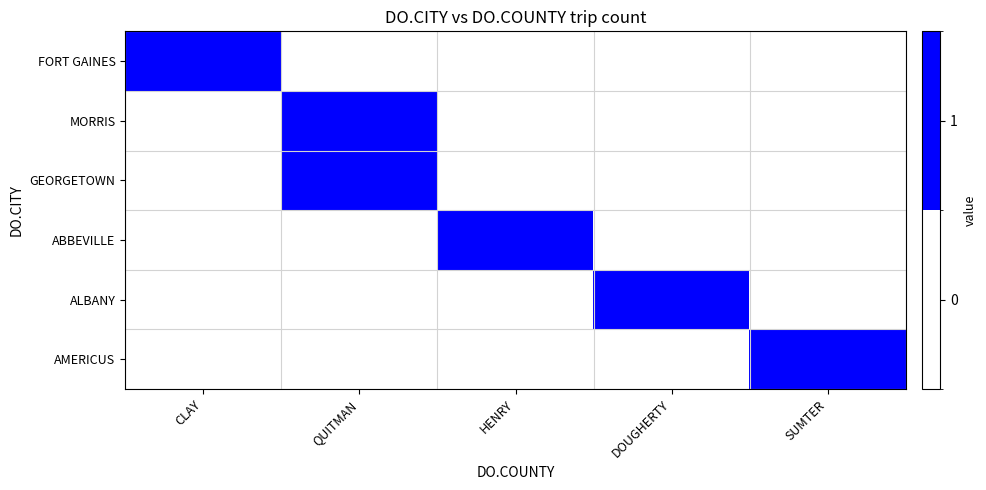

Between SUMTER and DOUGHERTY, which is larger?

SUMTER